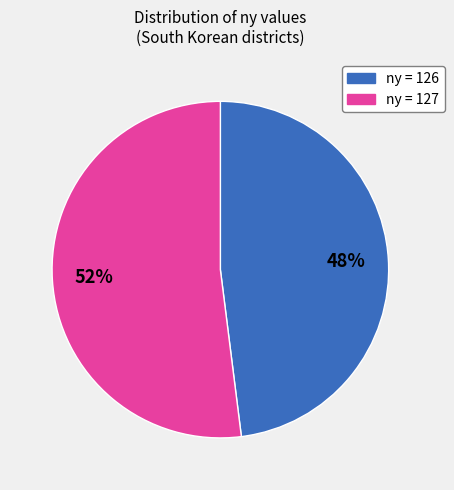

Which slice is the smallest?

ny = 126